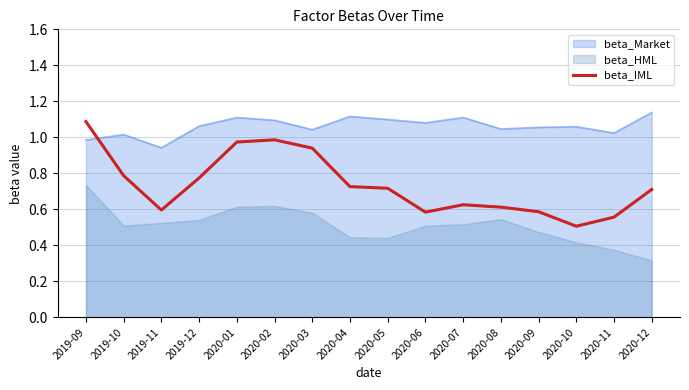

True or false: beta_Market has a value of 1.0 at 2019-09.

True